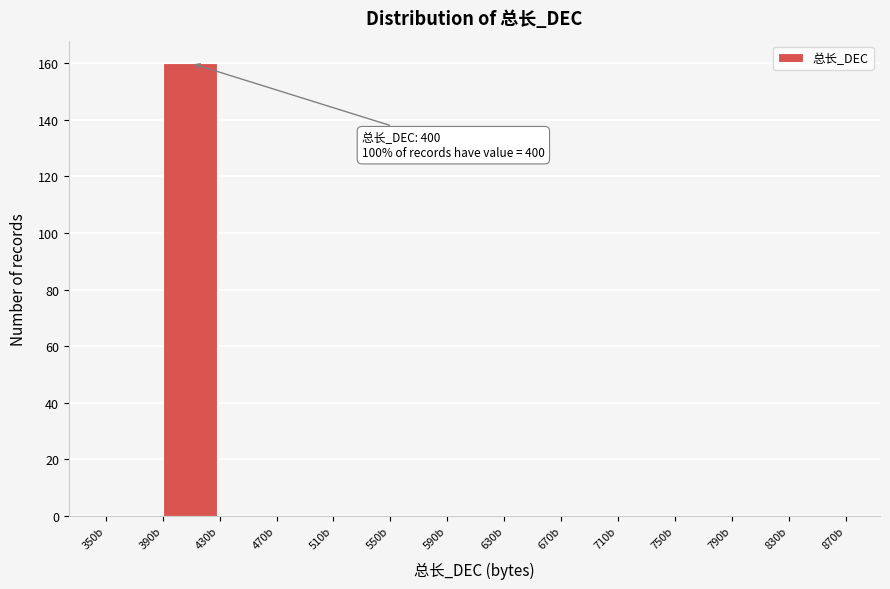

Over which range of the x-axis is the bar tallest?

390 to 430